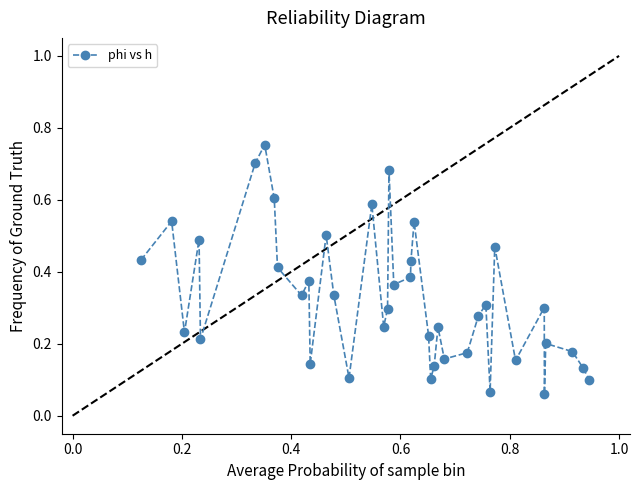

True or false: the data has more than 1 interior local peaks.

True